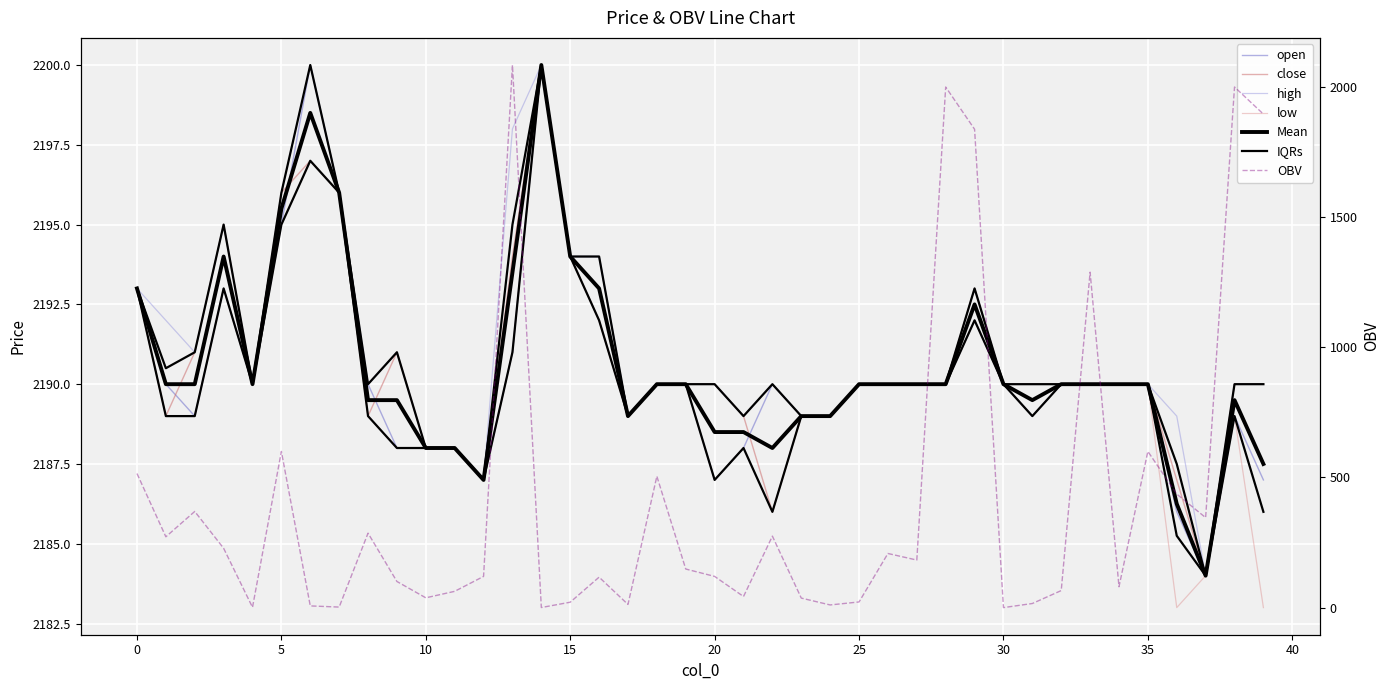

Is it true that high equals 2198.0 at 13?

True